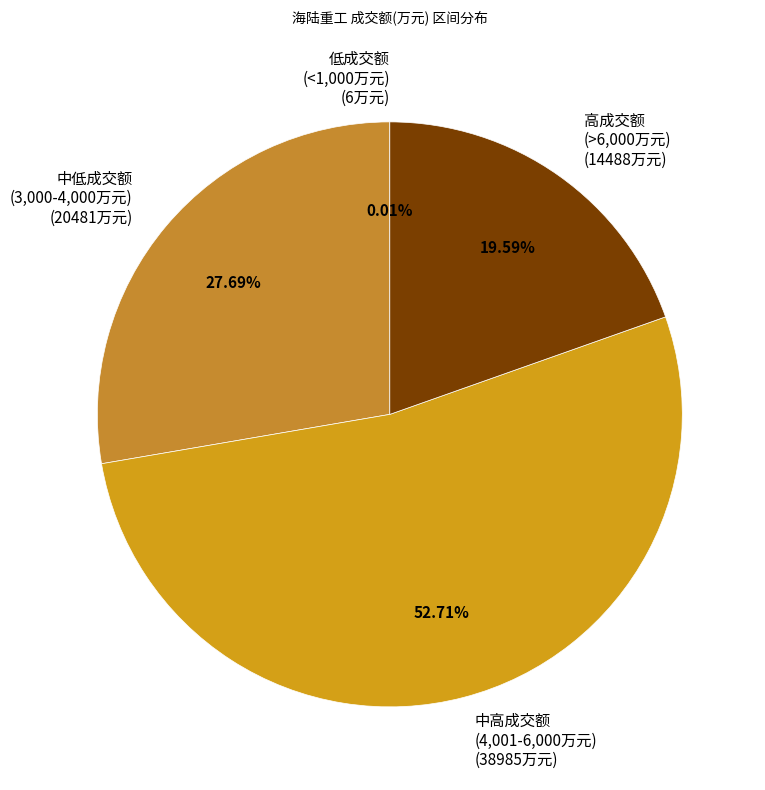

What is the majority slice?

中高成交额 (4,001-6,000万元) (38985万元)